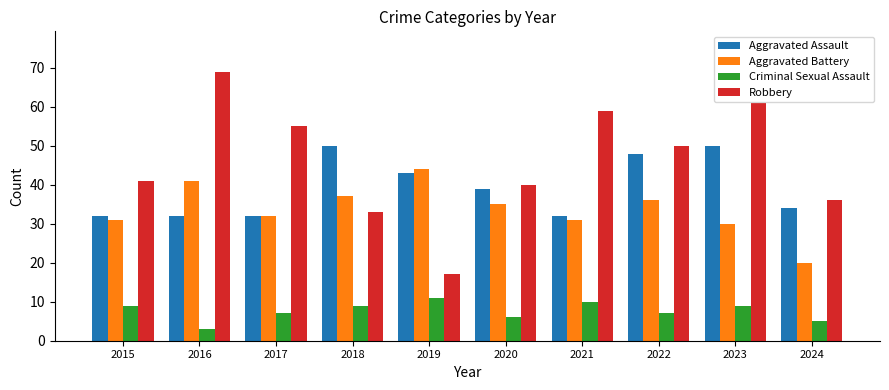

Where does the Aggravated Assault series first go above 39?

2018